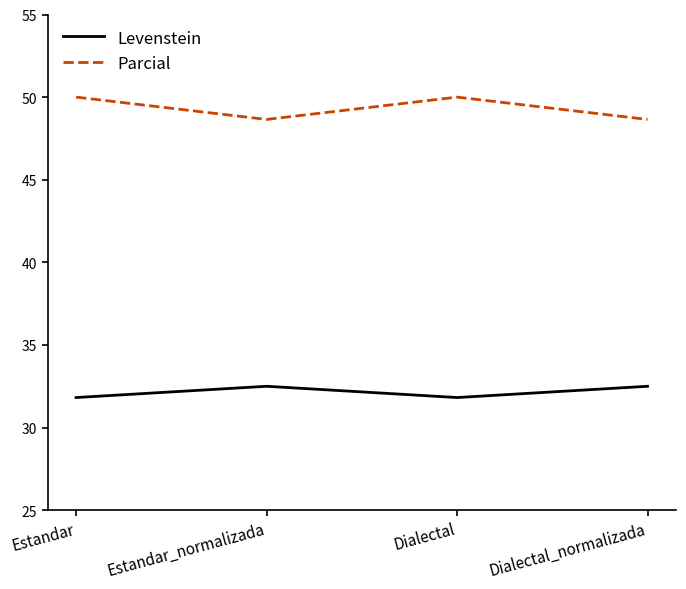

Is the value of Levenstein at Dialectal_normalizada greater than the value of Parcial at Estandar_normalizada?

No